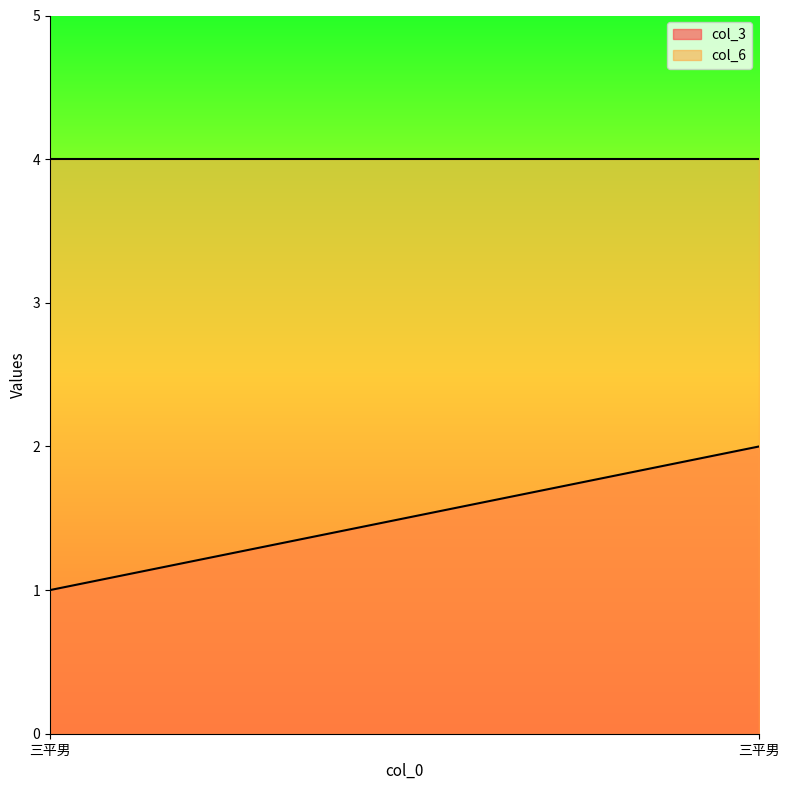

Is it true that col_3 equals 2 at 三平男?

True